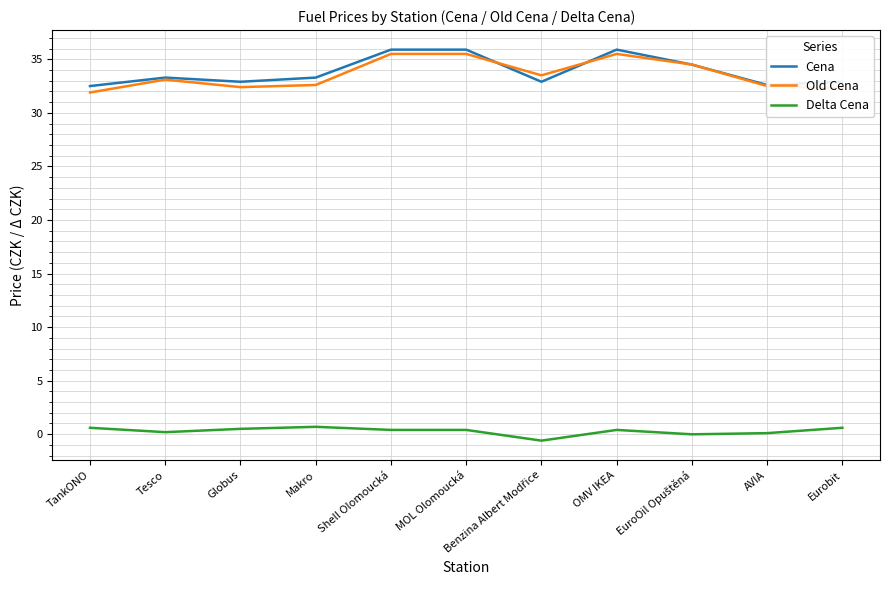

What is the minimum value for Delta Cena?

-0.6